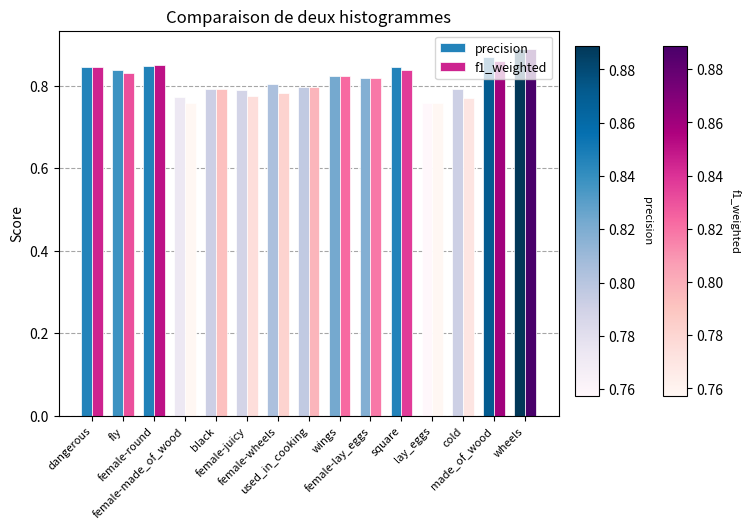

Where is precision nearest to the value 0?

lay_eggs